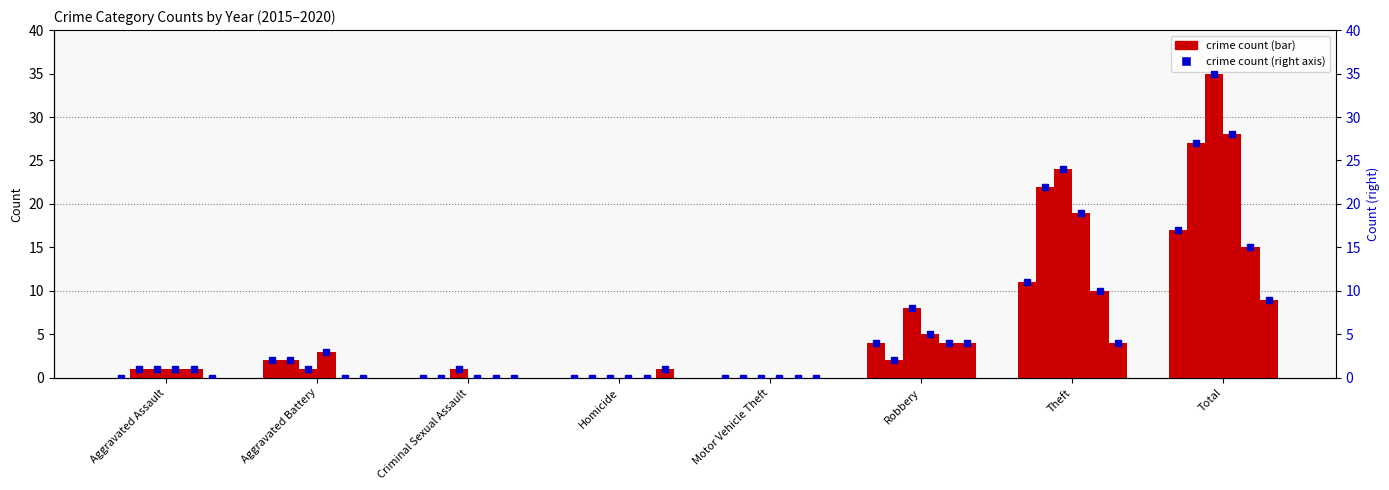

Rank the categories by value from highest to lowest.

Total, Theft, Robbery, Aggravated Battery, Aggravated Assault, Criminal Sexual Assault, Homicide, Motor Vehicle Theft